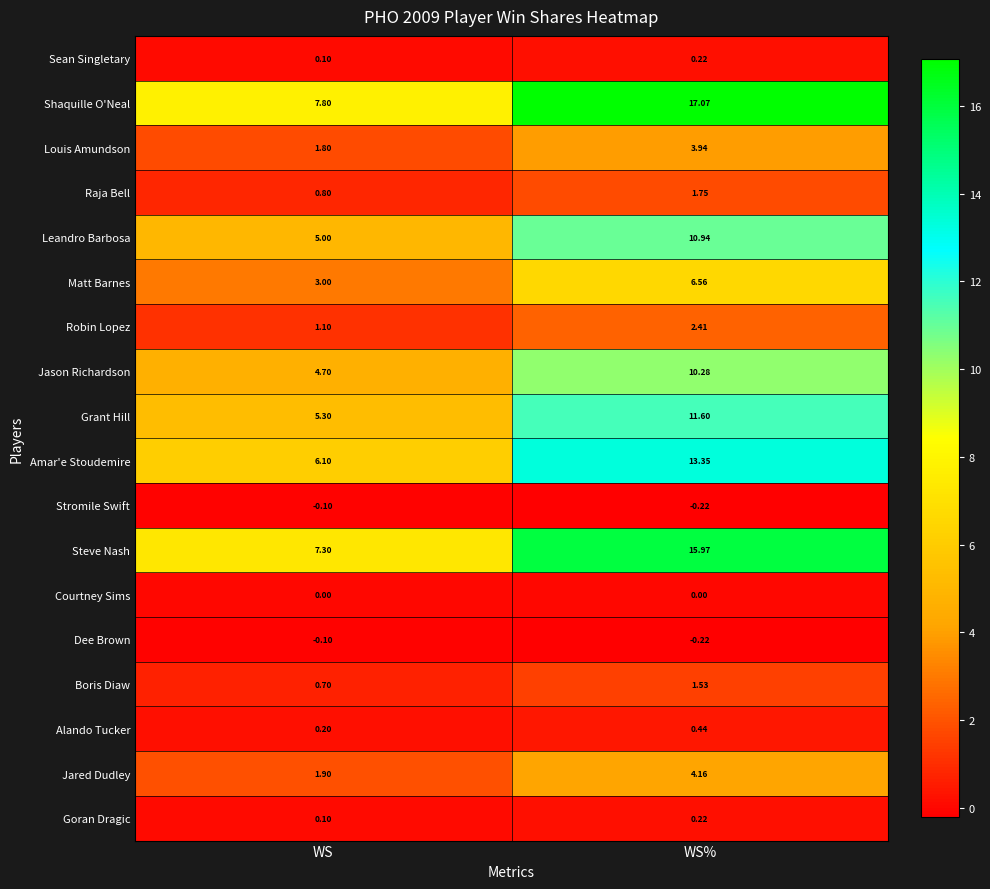

At which category is the sum across all series the highest?

WS%